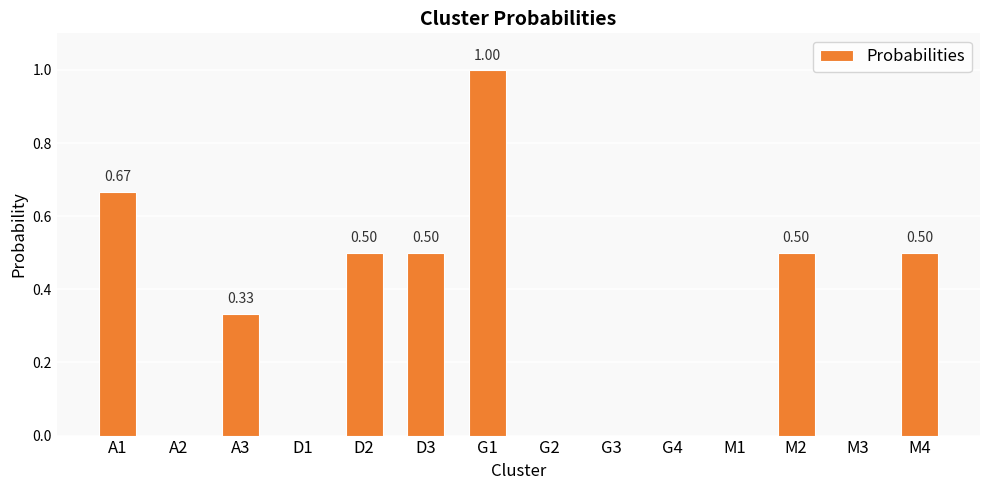

True or false: the data shows 0.0 at D1.

True